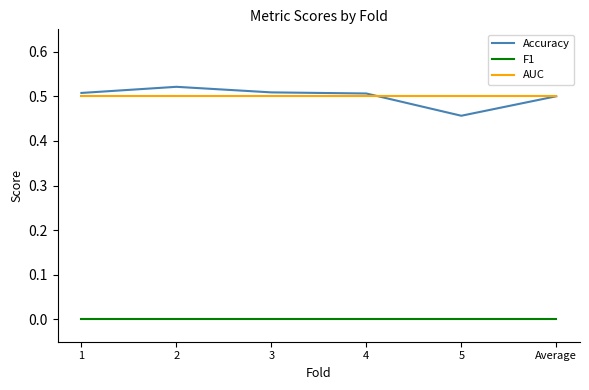

Which series has the largest range (max minus min)?

Accuracy